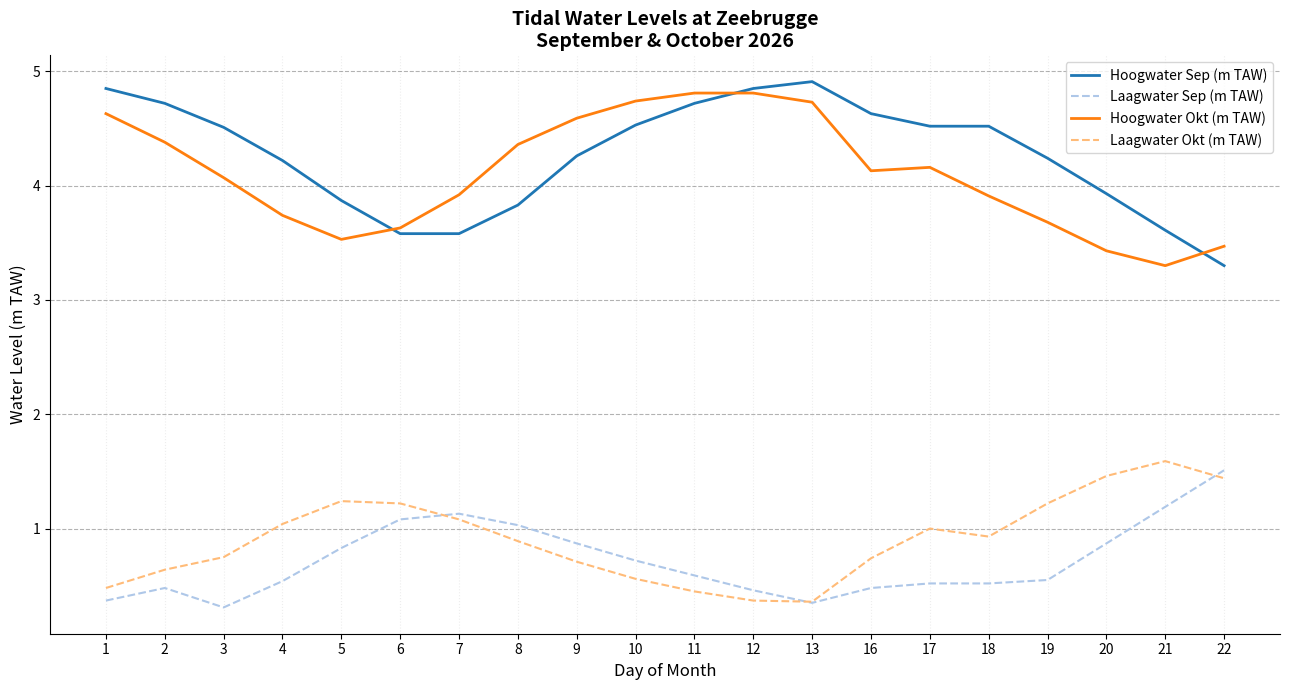

The value of Hoogwater Sep (m TAW) at 8 is 5.4. True or false?

False